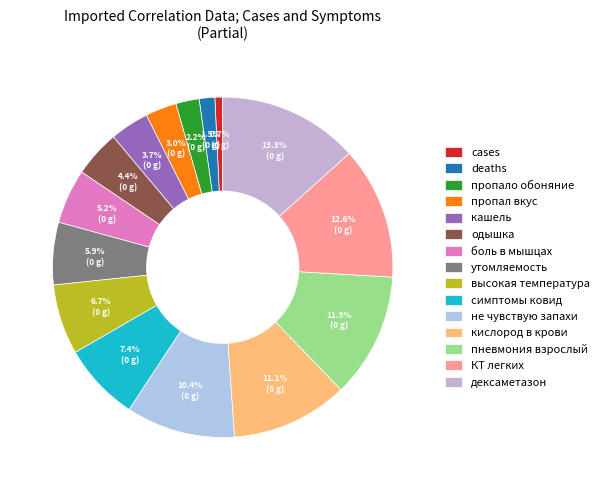

Approximately how many times larger is the value at КТ легких compared to кашель?

3.4